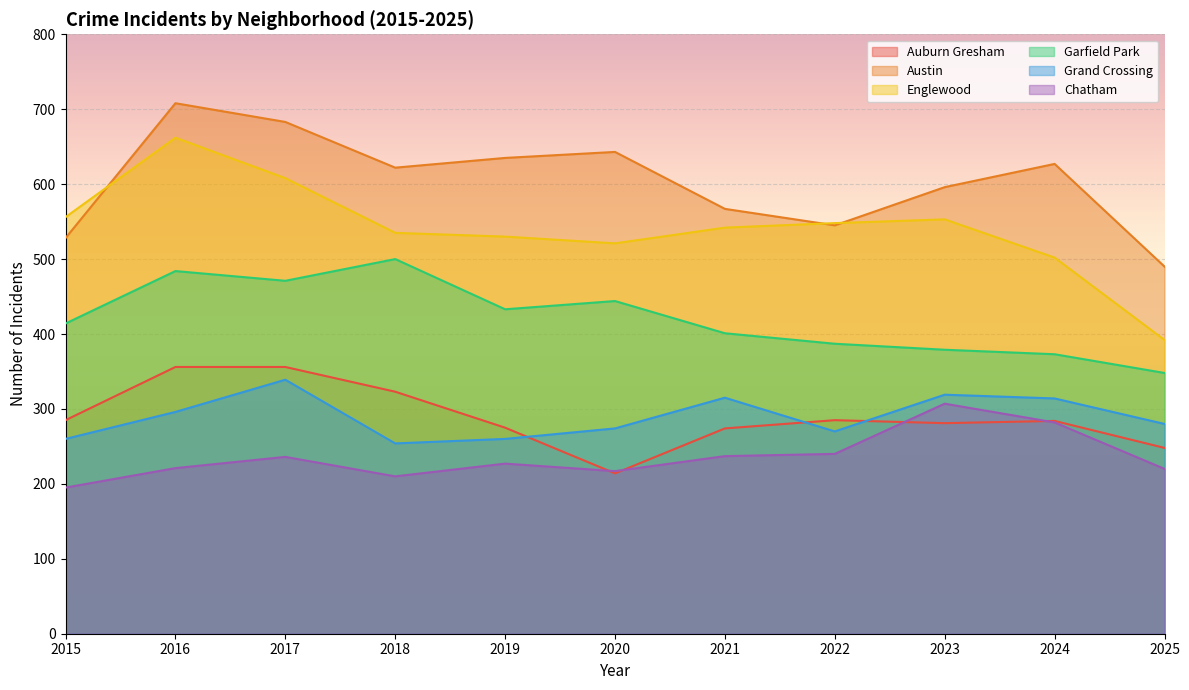

How many categories are shown in the chart?

11